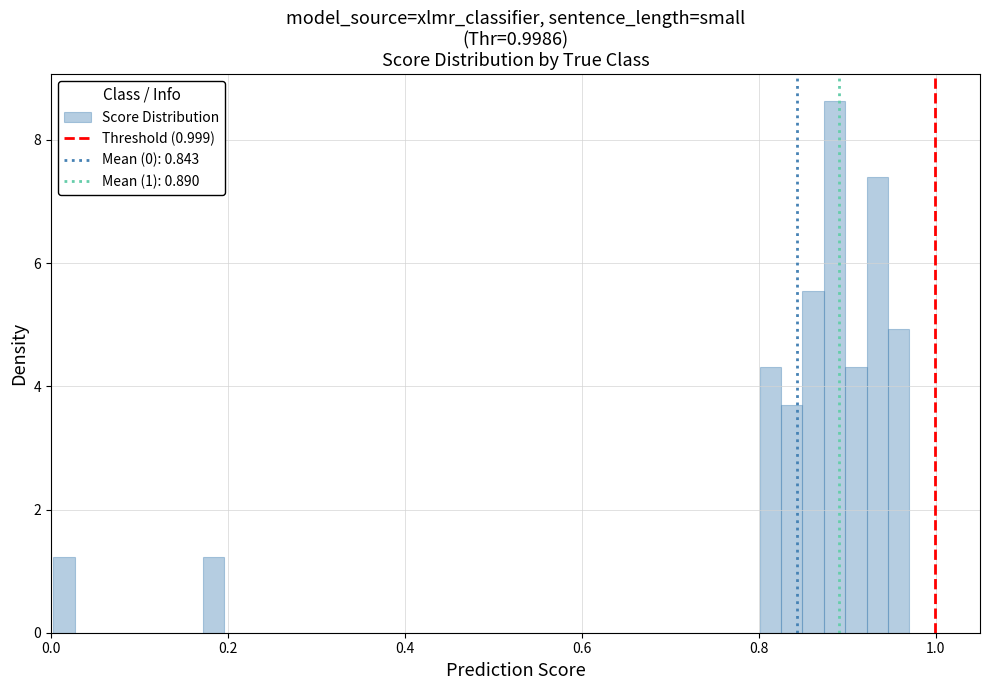

Read against the x-axis, roughly where is the centre of the tallest bar?

0.88